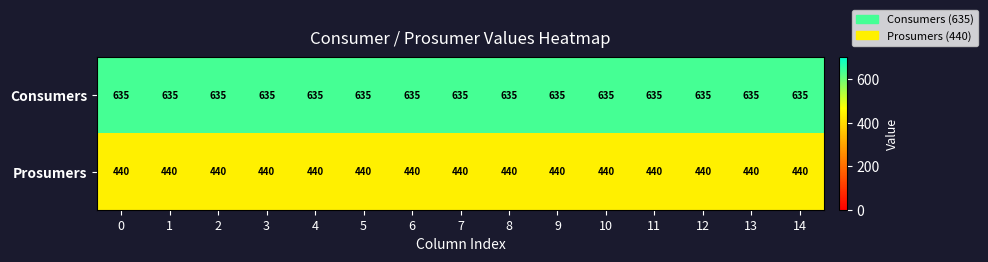

What is the sum of all Consumers values?

9525